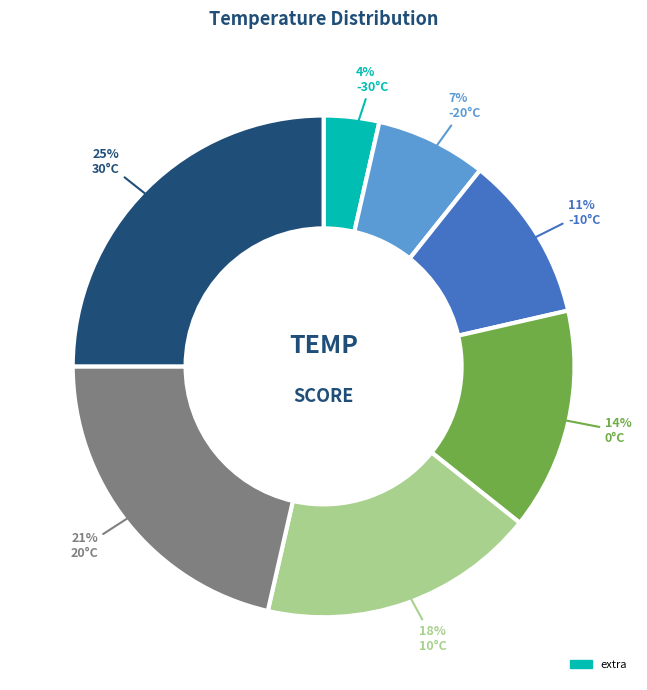

To the nearest percent, what is the average slice percentage?

14%